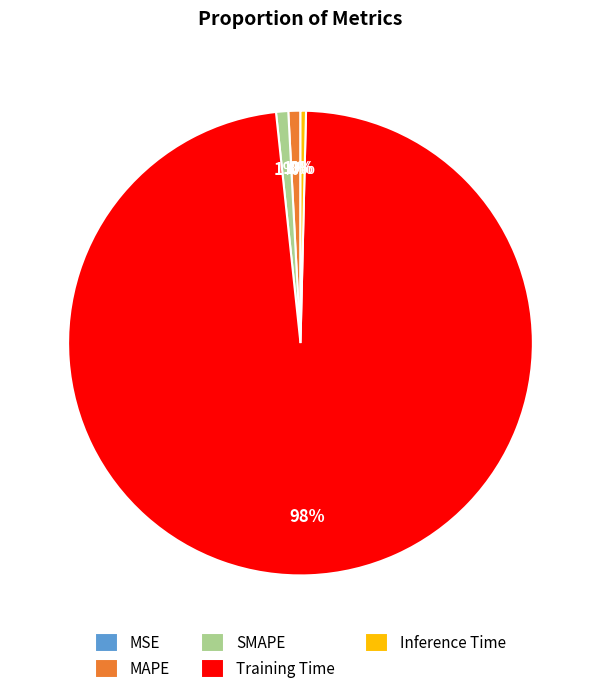

Does Training Time represent more than half of the total?

Yes